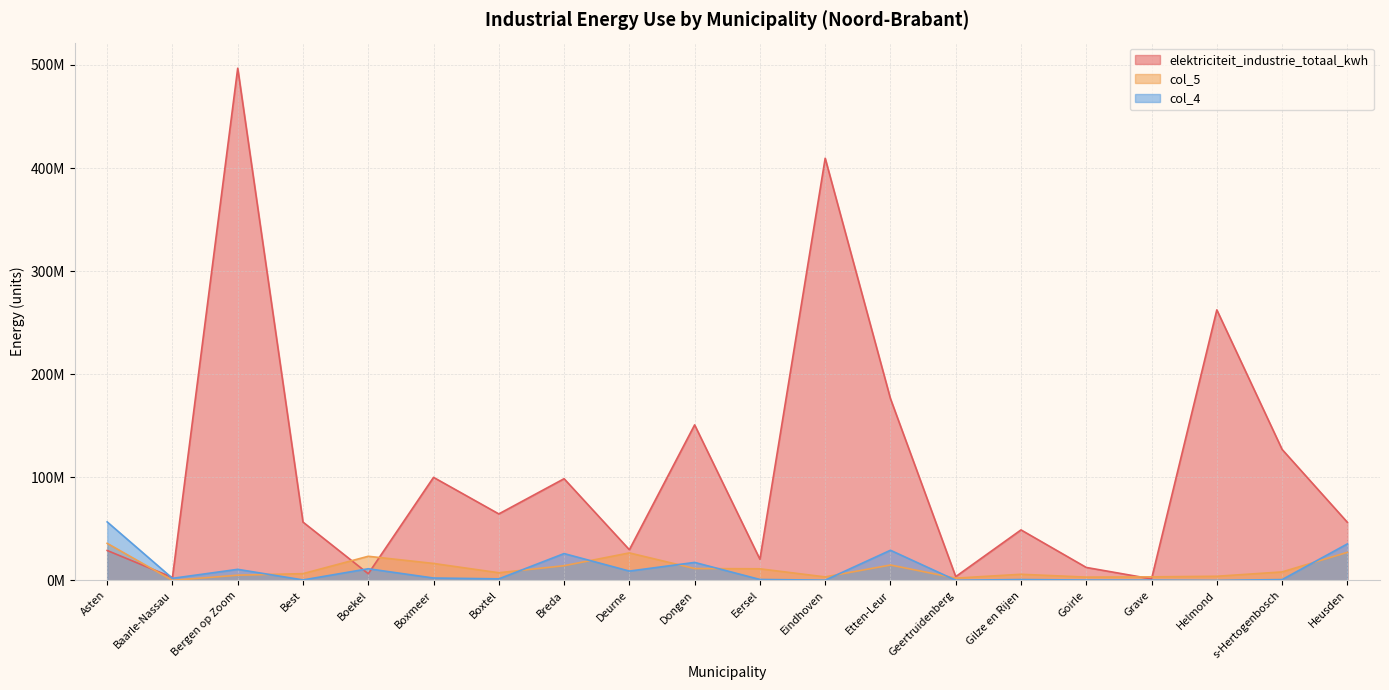

Count the number of categories in the chart.

20